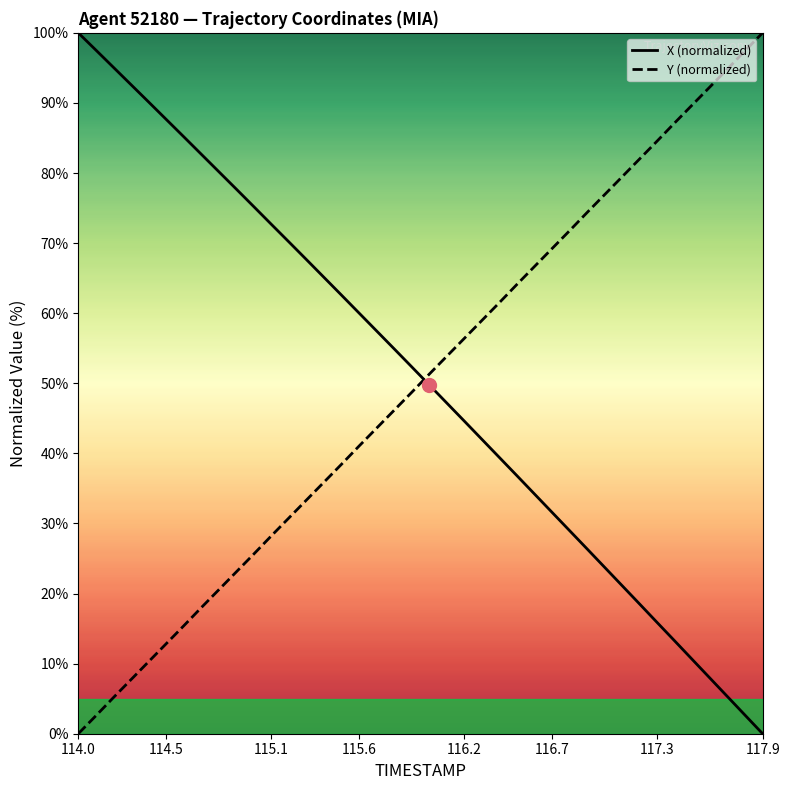

Does the chart display data point markers on the line(s)?

No